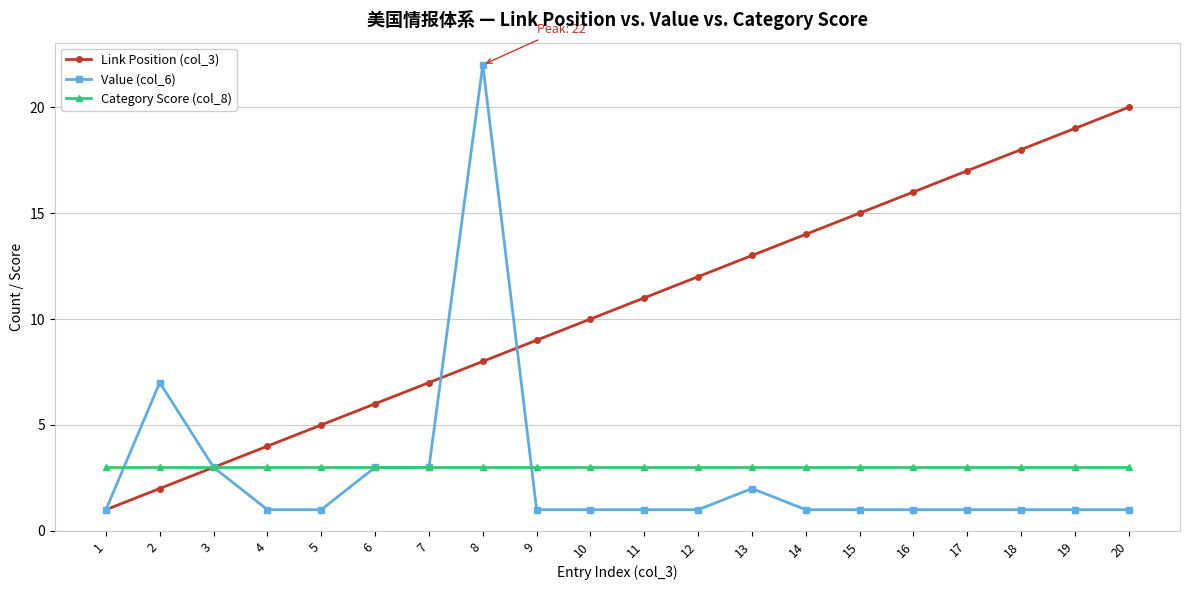

Reading left to right, extract all data points from this chart.

Link Position (col_3): 1=1	2=2	3=3	4=4	5=5	6=6	7=7	8=8	9=9	10=10	11=11	12=12	13=13	14=14	15=15	16=16	17=17	18=18	19=19	20=20
Value (col_6): 1=1	2=7	3=3	4=1	5=1	6=3	7=3	8=22	9=1	10=1	11=1	12=1	13=2	14=1	15=1	16=1	17=1	18=1	19=1	20=1
Category Score (col_8): 1=3	2=3	3=3	4=3	5=3	6=3	7=3	8=3	9=3	10=3	11=3	12=3	13=3	14=3	15=3	16=3	17=3	18=3	19=3	20=3